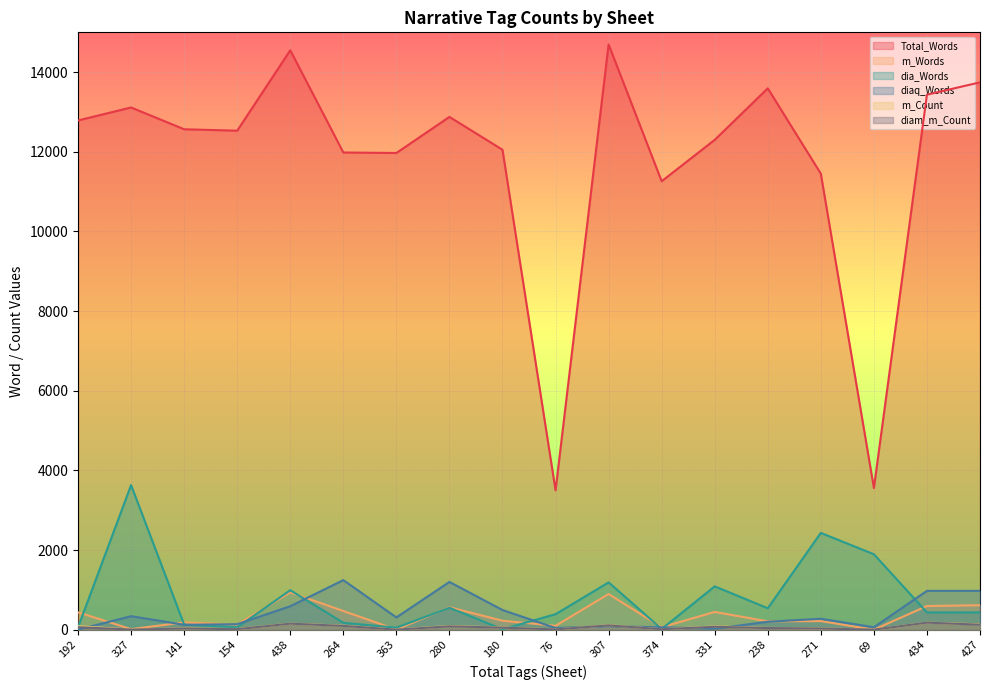

Which series has the widest spread of values?

Total_Words